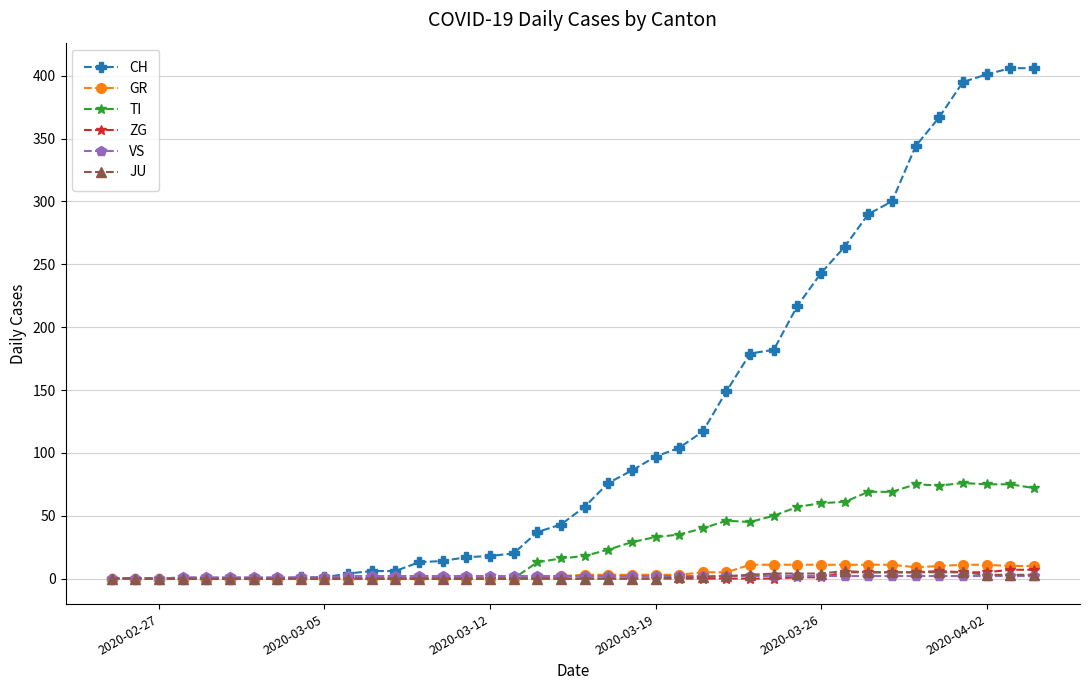

How many lines are shown in the chart?

6